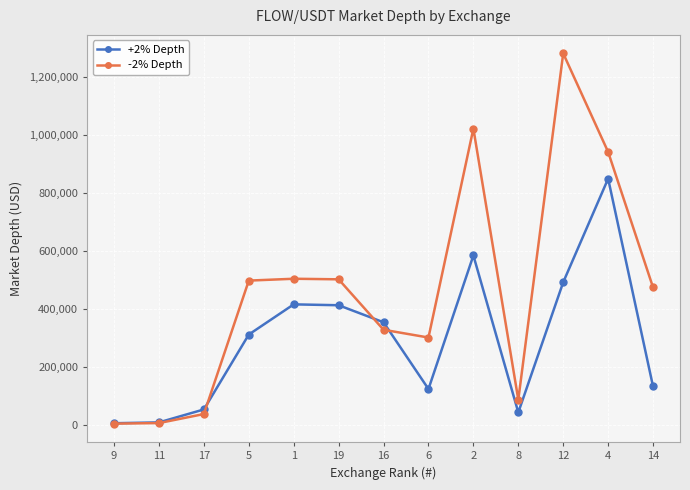

How many data points in +2% Depth are above 311054?

7